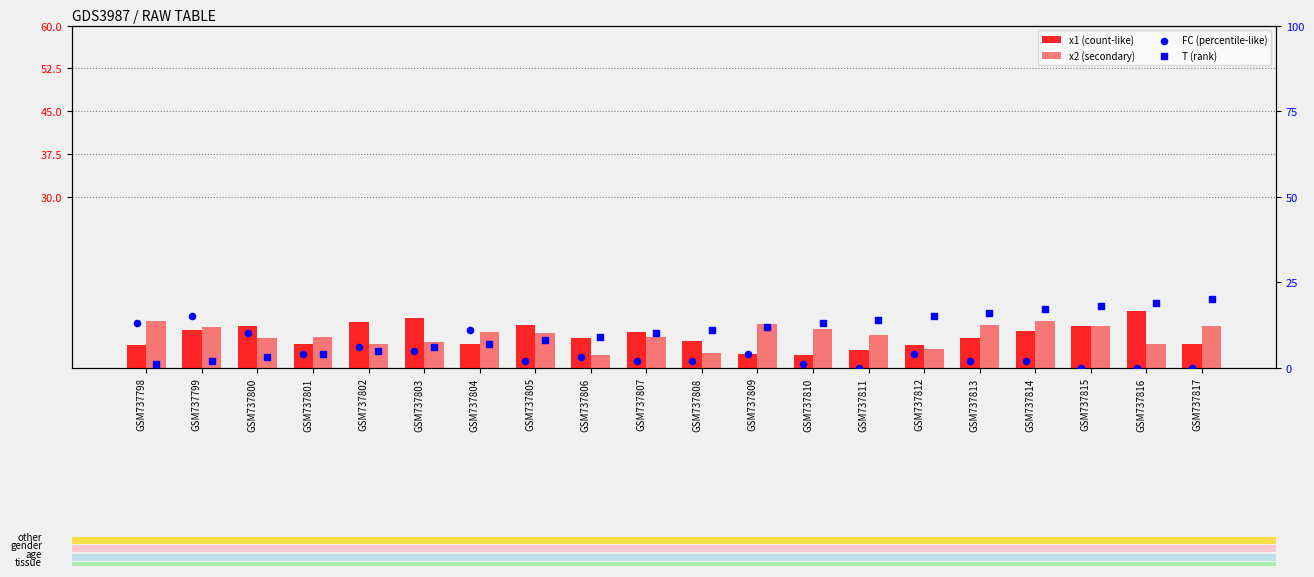

At which category is the sum across all series the highest?

GSM737814